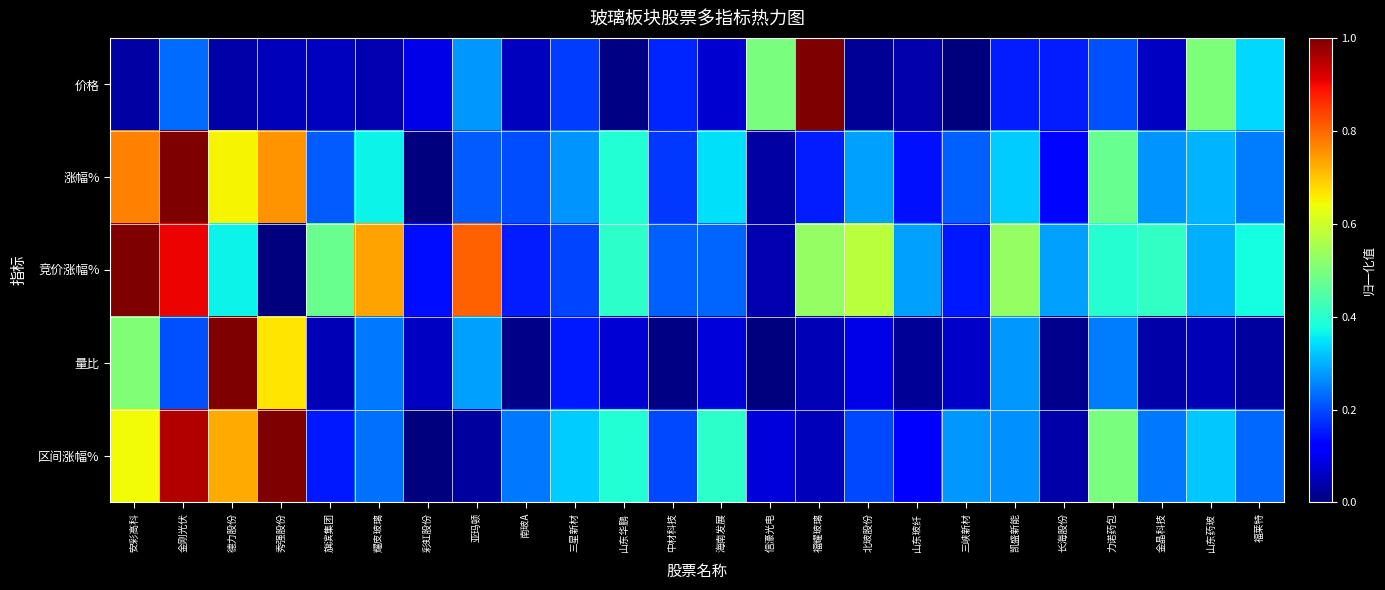

Which series has the widest spread of values?

价格